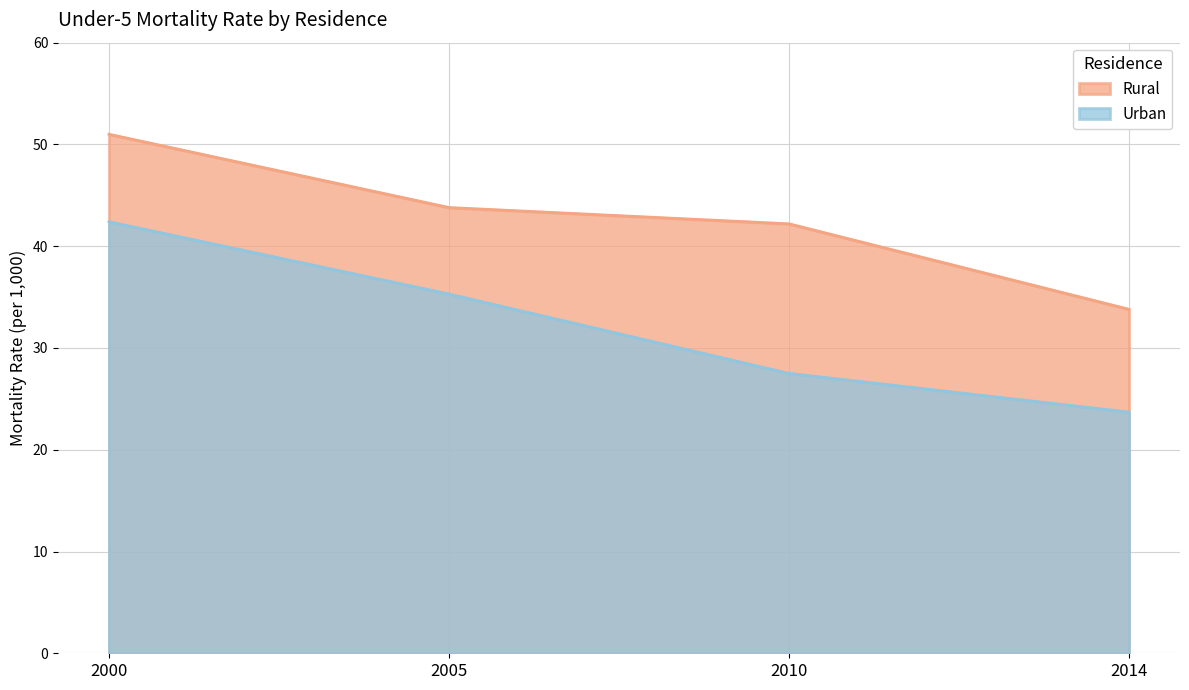

True or false: Rural and Urban cross at least once.

False